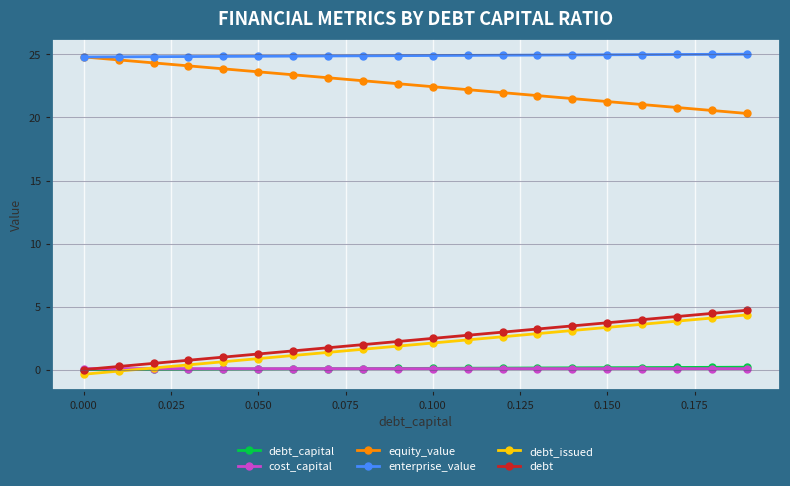

What is the maximum value shown in the chart?

25.0